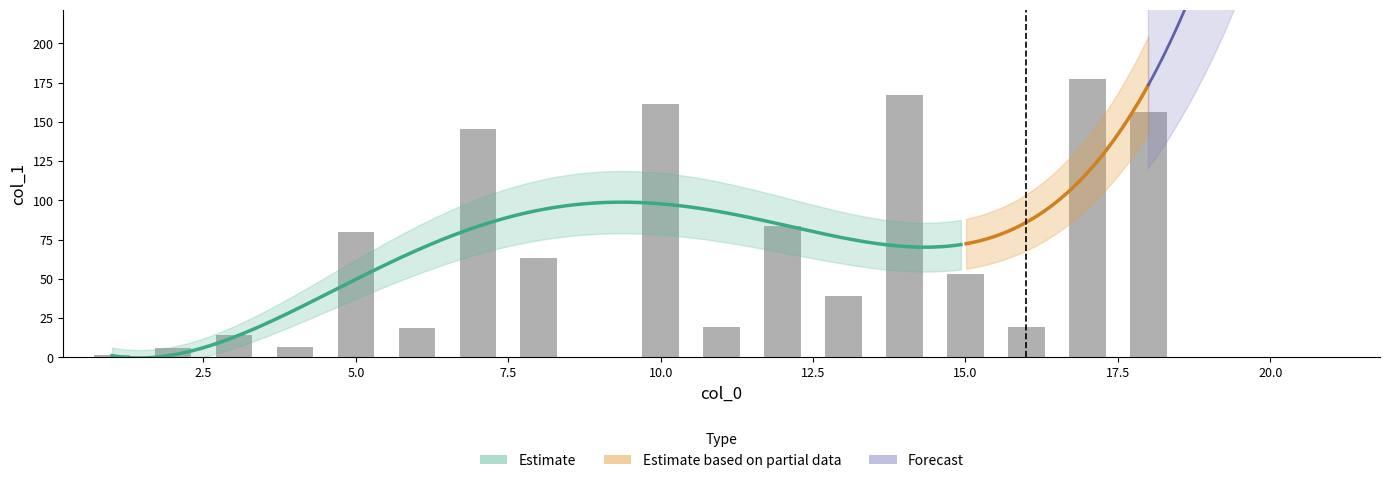

How many bars are there in total?

17